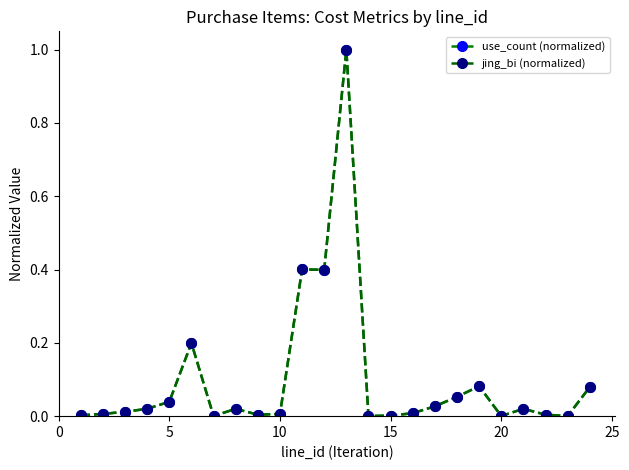

What is the greatest value displayed?

1.0